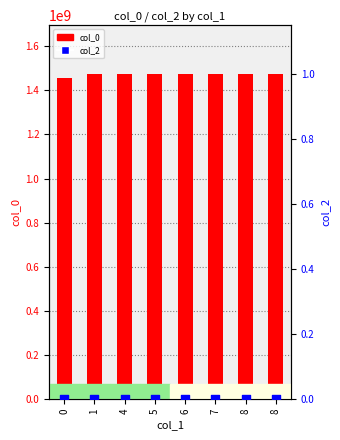

Which series contains the highest Y value?

col_0